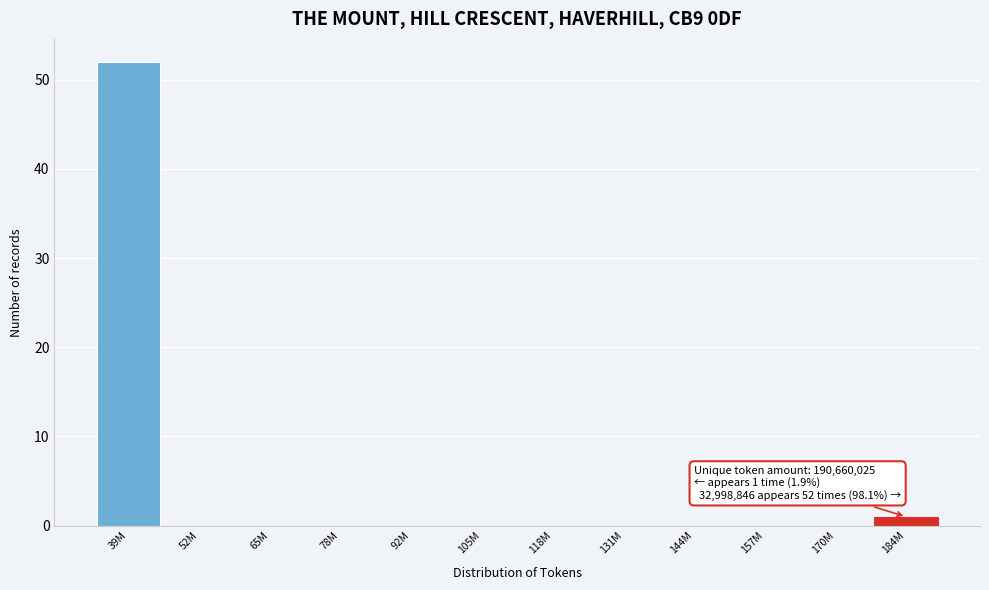

Reading left to right, transcribe all the data shown in this chart.

39M=52	52M=0	65M=0	78M=0	92M=0	105M=0	118M=0	131M=0	144M=0	157M=0	170M=0	184M=1